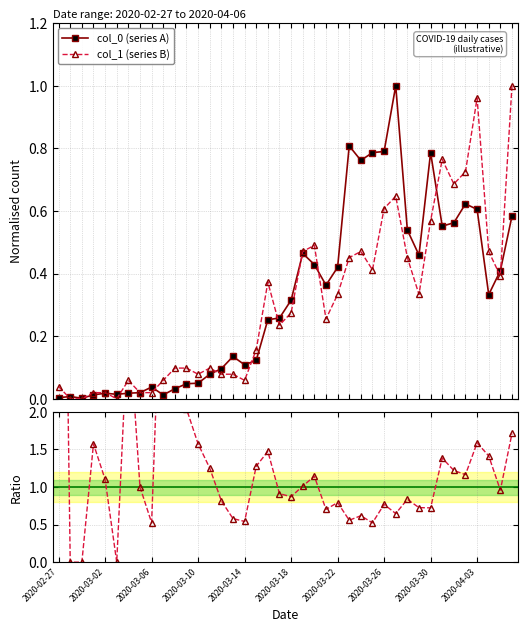

Reading left to right, extract all data points from this chart.

col_0 (series A): 0.0	0.0	0.0	0.0	0.0	0.0	0.0	0.0	0.0	0.0	0.0	0.0	0.0	0.1	0.1	0.1	0.1	0.1	0.3	0.3	0.3	0.5	0.4	0.4	0.4	0.8	0.8	0.8	0.8	1.0	0.5	0.5	0.8	0.6	0.6	0.6	0.6	0.3	0.4	0.6
col_1 (series B): 0.0	0.0	0.0	0.0	0.0	0.0	0.1	0.0	0.0	0.1	0.1	0.1	0.1	0.1	0.1	0.1	0.1	0.2	0.4	0.2	0.3	0.5	0.5	0.3	0.3	0.5	0.5	0.4	0.6	0.6	0.5	0.3	0.6	0.8	0.7	0.7	1.0	0.5	0.4	1.0
Ratio col_1 / col_0: 11.0	0.0	0.0	1.6	1.1	0.0	3.3	1.0	0.5	4.7	3.1	2.0	1.6	1.3	0.8	0.6	0.5	1.3	1.5	0.9	0.9	1.0	1.1	0.7	0.8	0.6	0.6	0.5	0.8	0.6	0.8	0.7	0.7	1.4	1.2	1.2	1.6	1.4	1.0	1.7